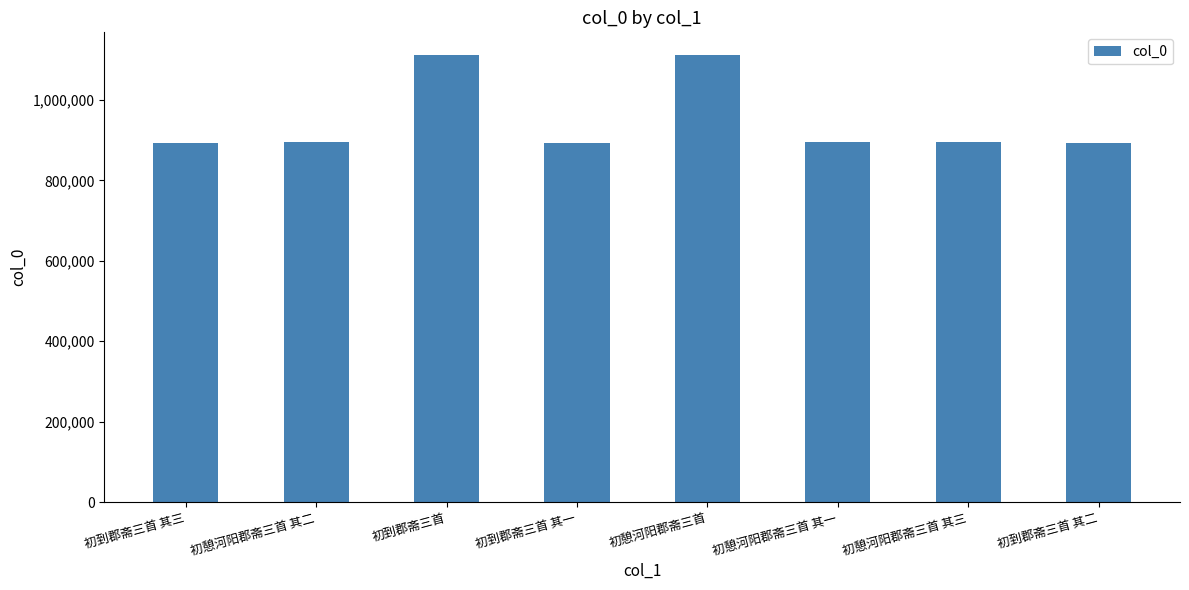

What is the maximum value shown in the chart?

1112296